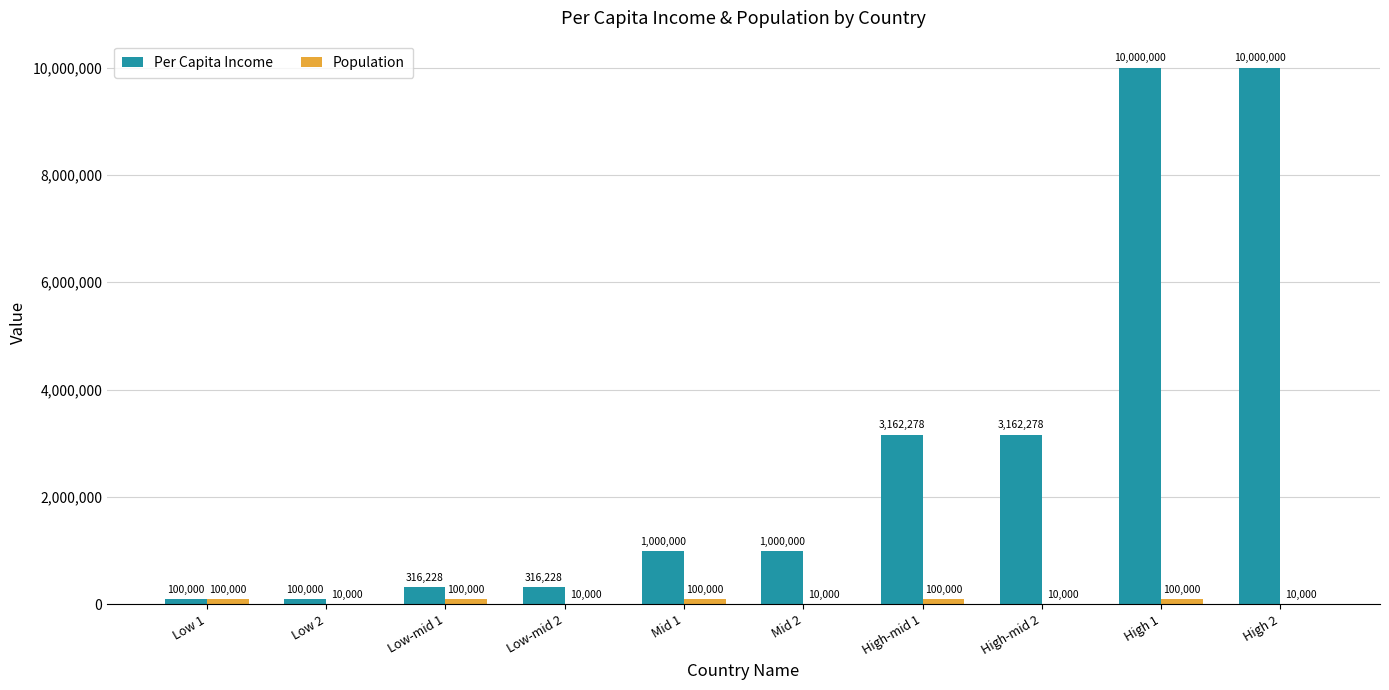

How many distinct data groups are displayed?

2